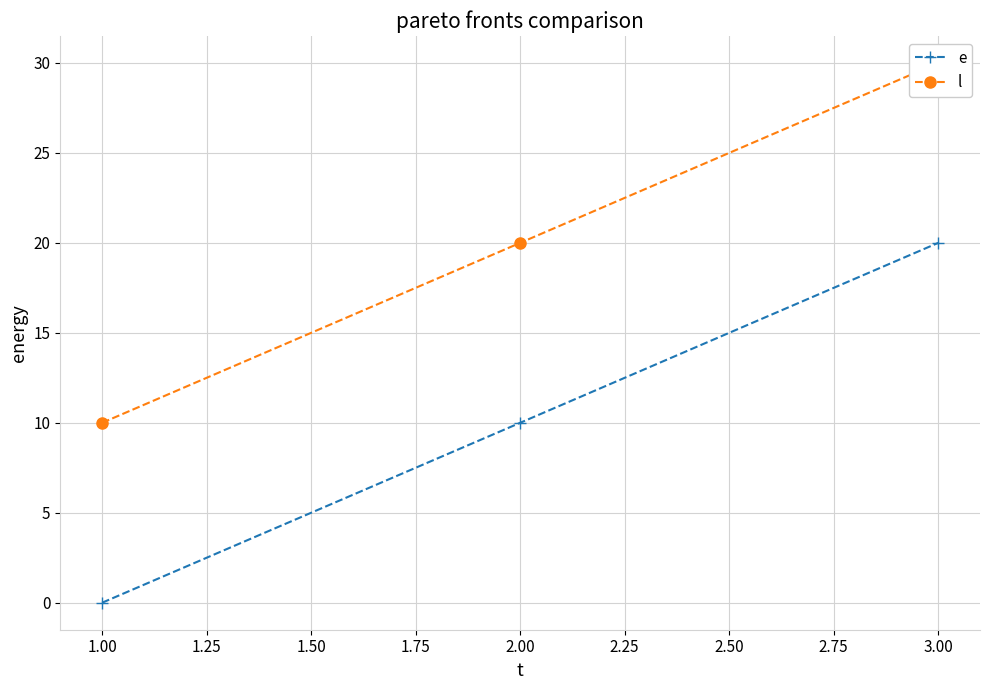

The e series shows 0 at 1.00. True or false?

True